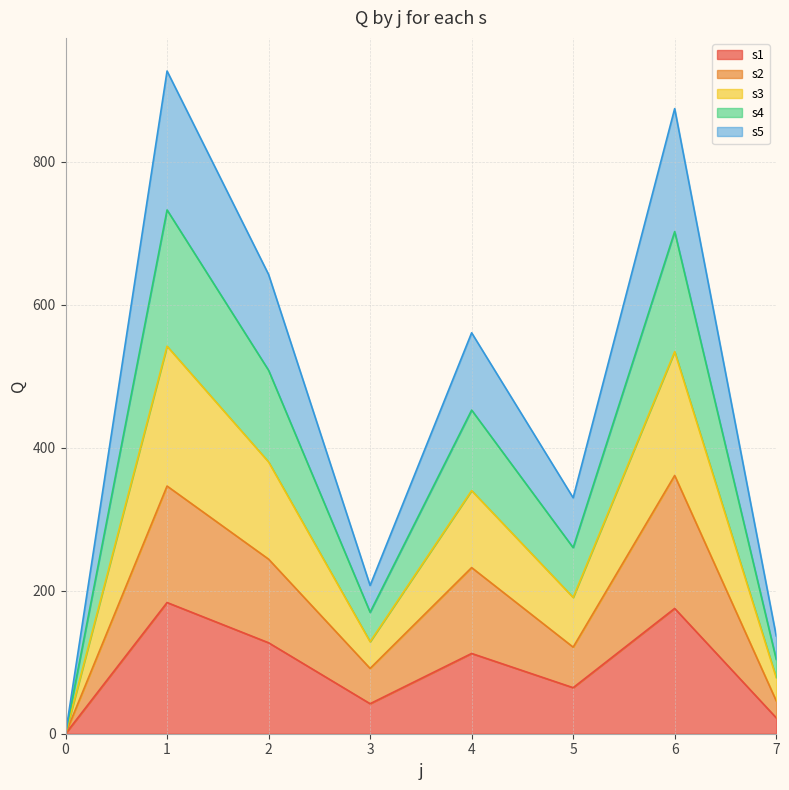

What are all the series names shown in the legend?

s1, s2, s3, s4, s5